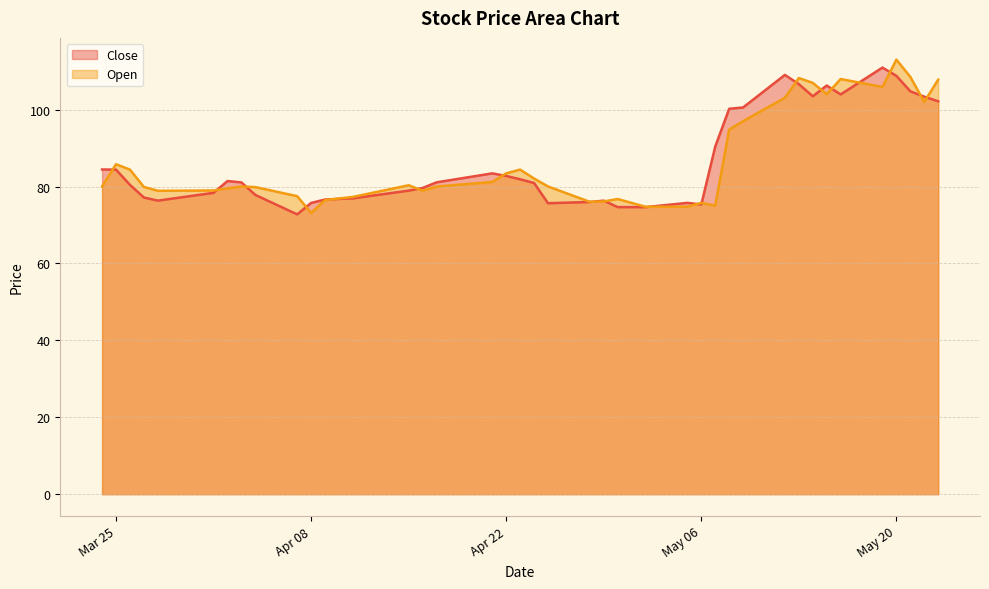

Where is Close nearest to the value 91?

2025-05-07